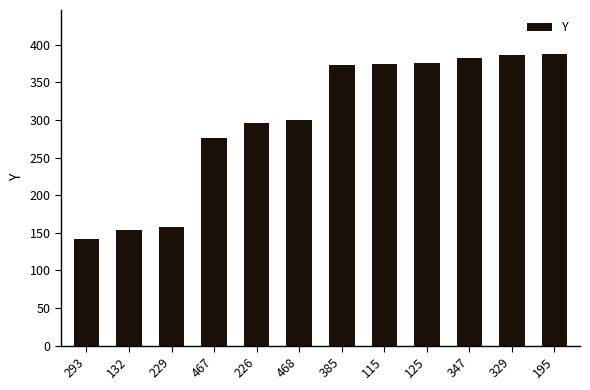

Read the value at 293, to the nearest 10.

140